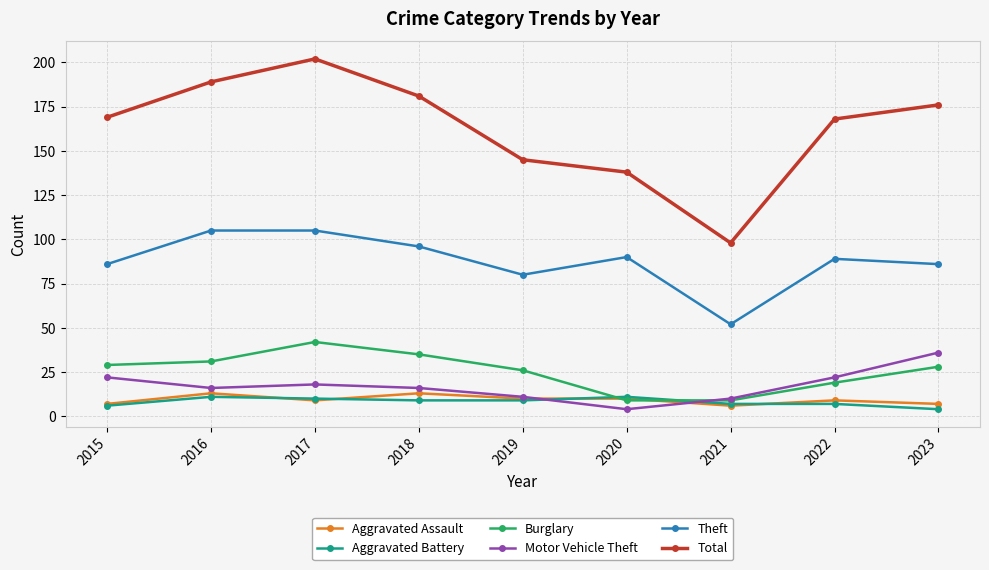

Which series has the widest spread of values?

Total